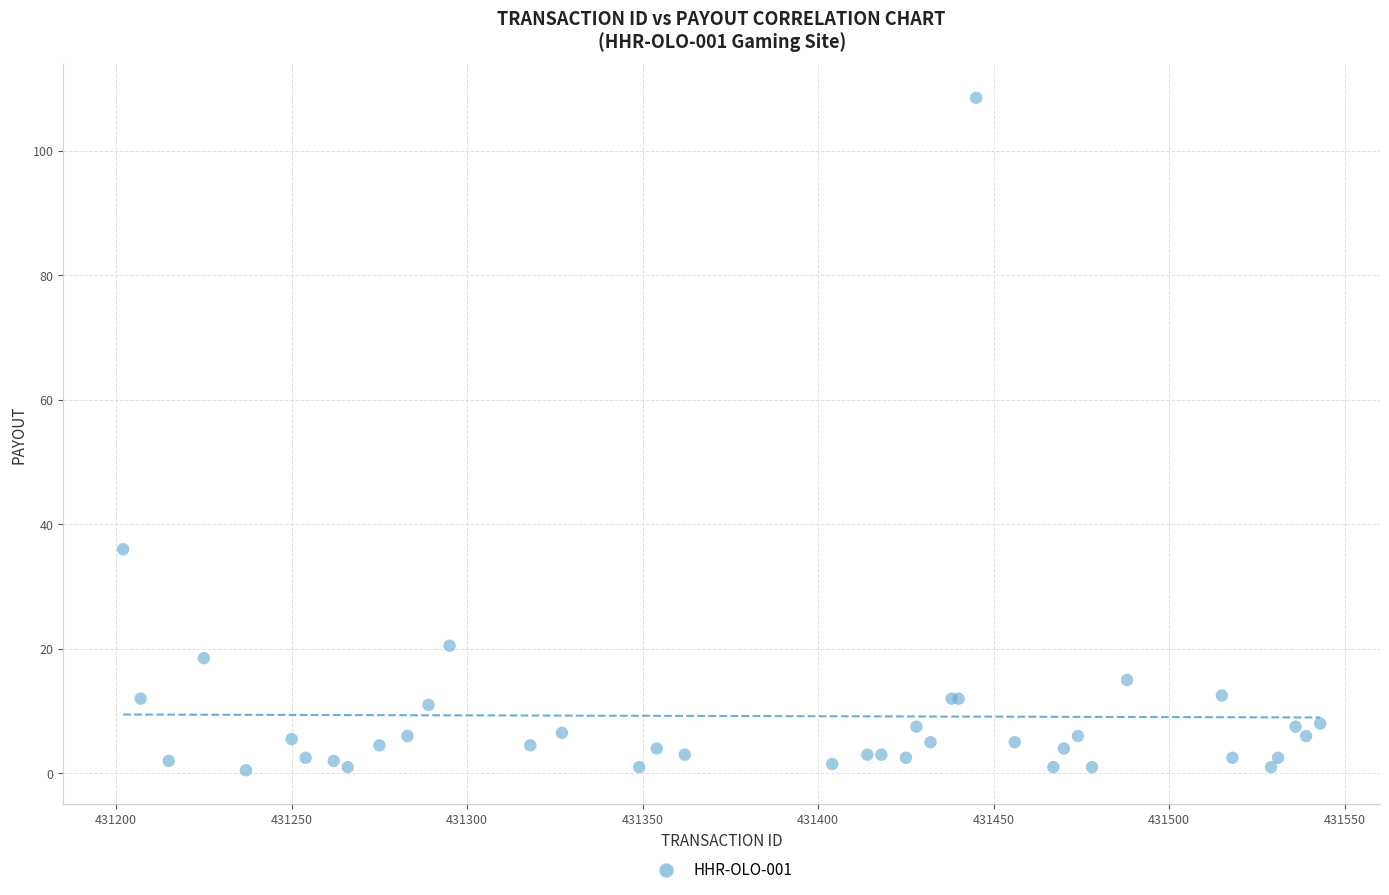

What Y value in the scatter plot is closest to 54?

36.0